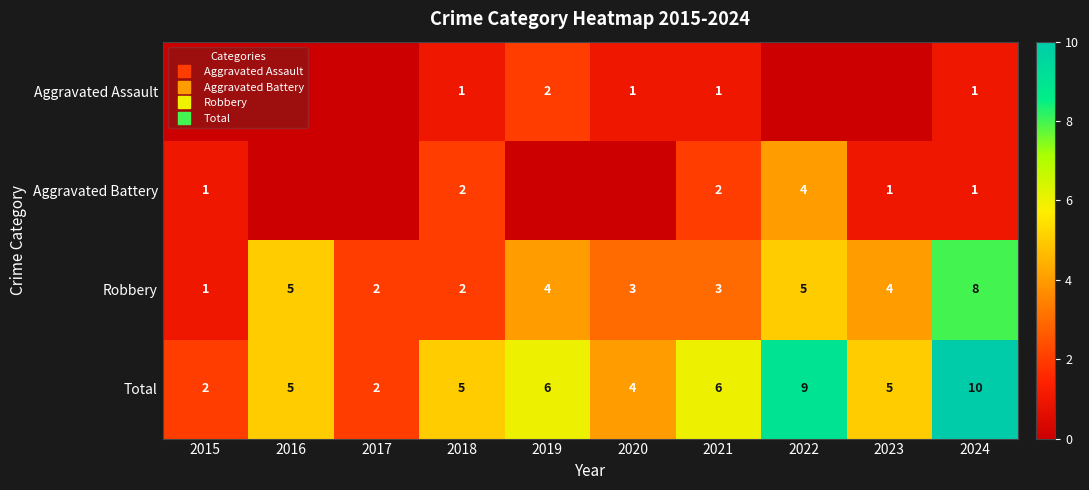

How many values in the Aggravated Assault series exceed 1?

1